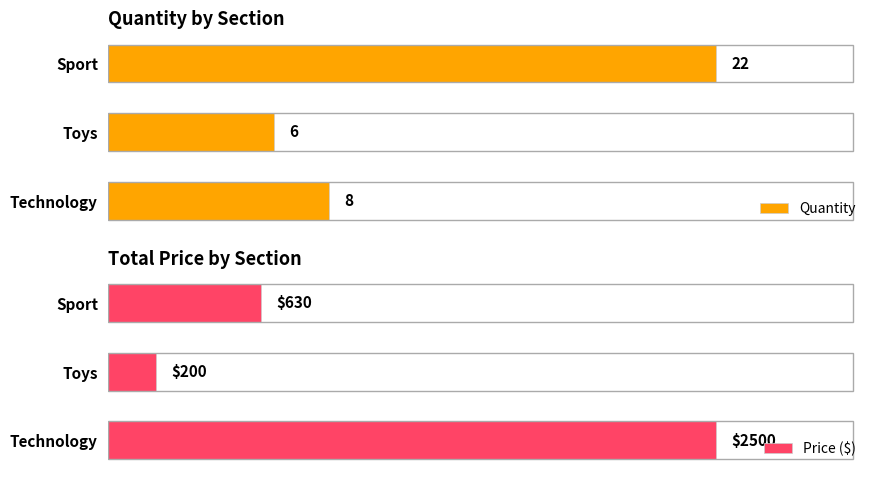

Which series has the largest total across all categories?

Price ($)